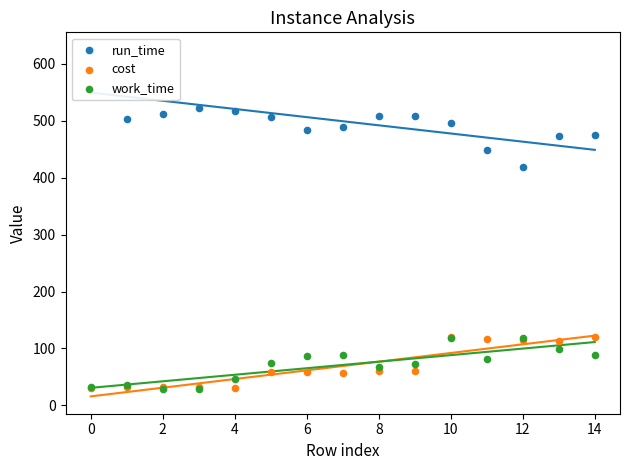

At which category is the sum across all series the highest?

10